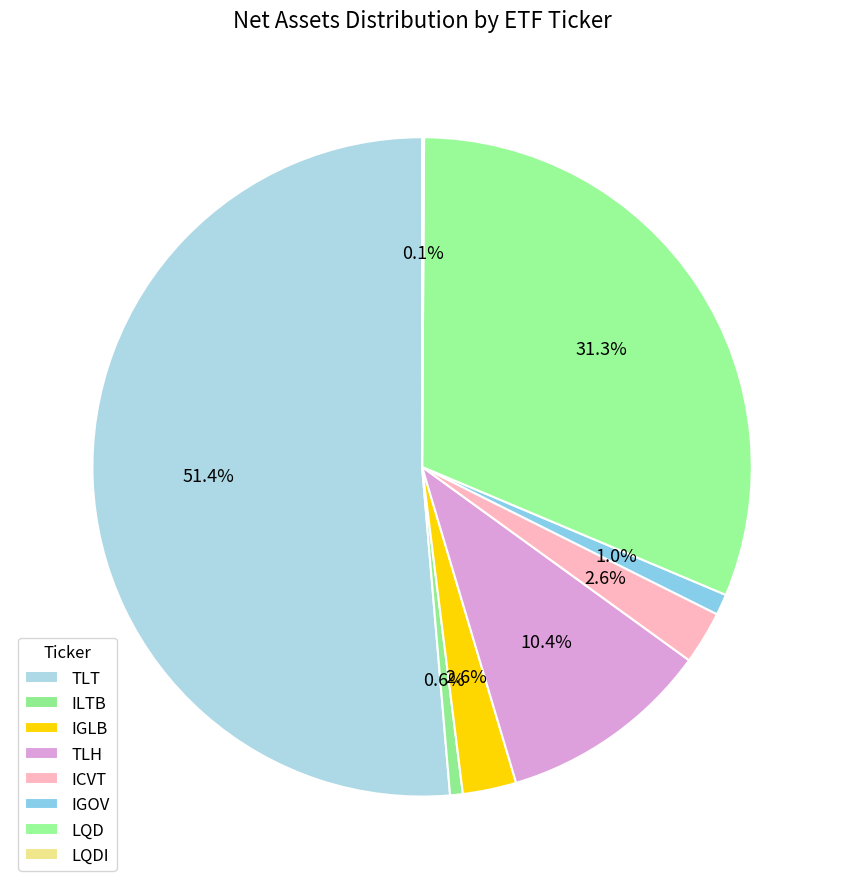

Rank the categories by value from lowest to highest.

LQDI, ILTB, IGOV, ICVT, IGLB, TLH, LQD, TLT